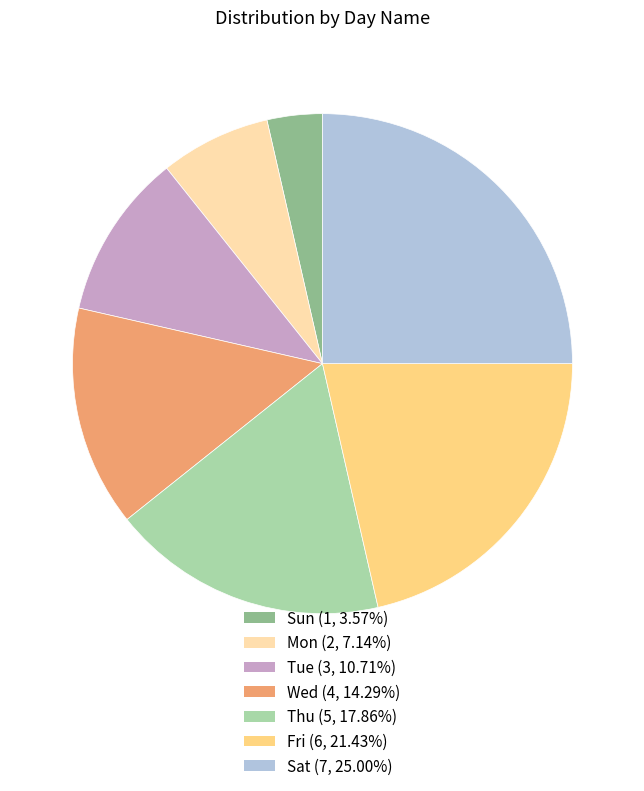

Do Wed and Sun together represent more than half of the pie?

No